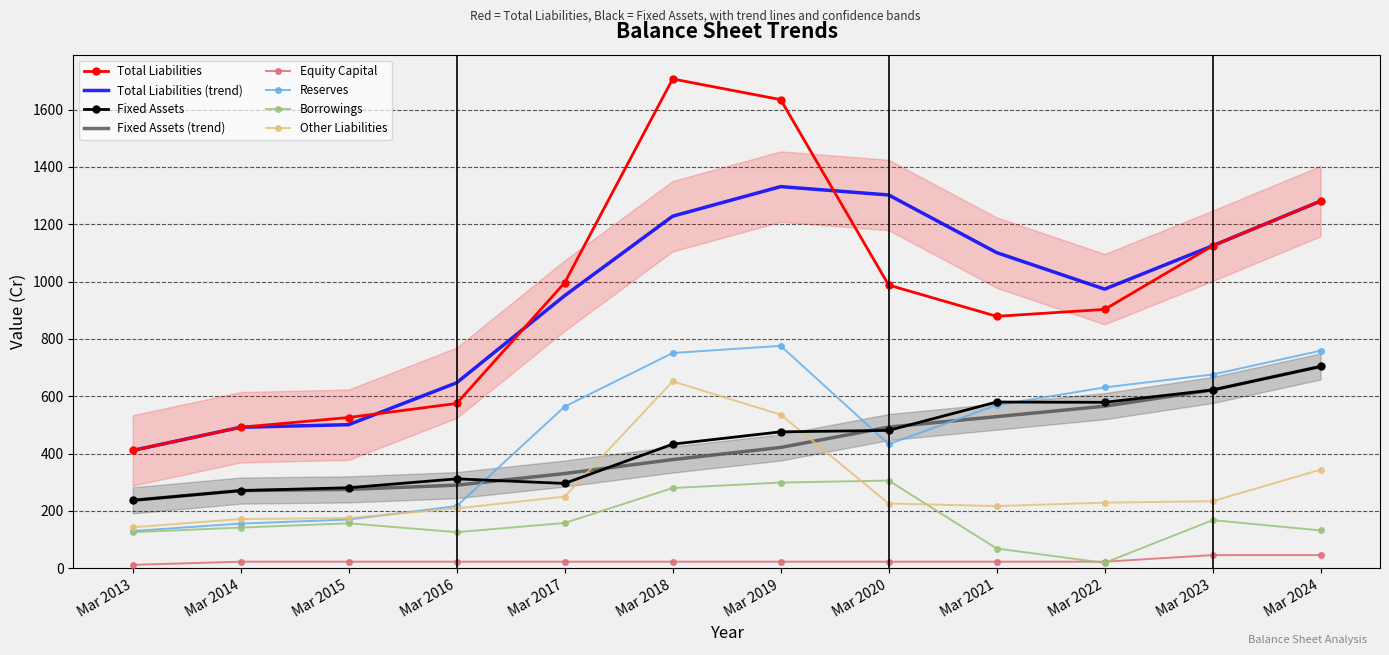

The value of Reserves at Mar 2013 is 216.6. True or false?

False